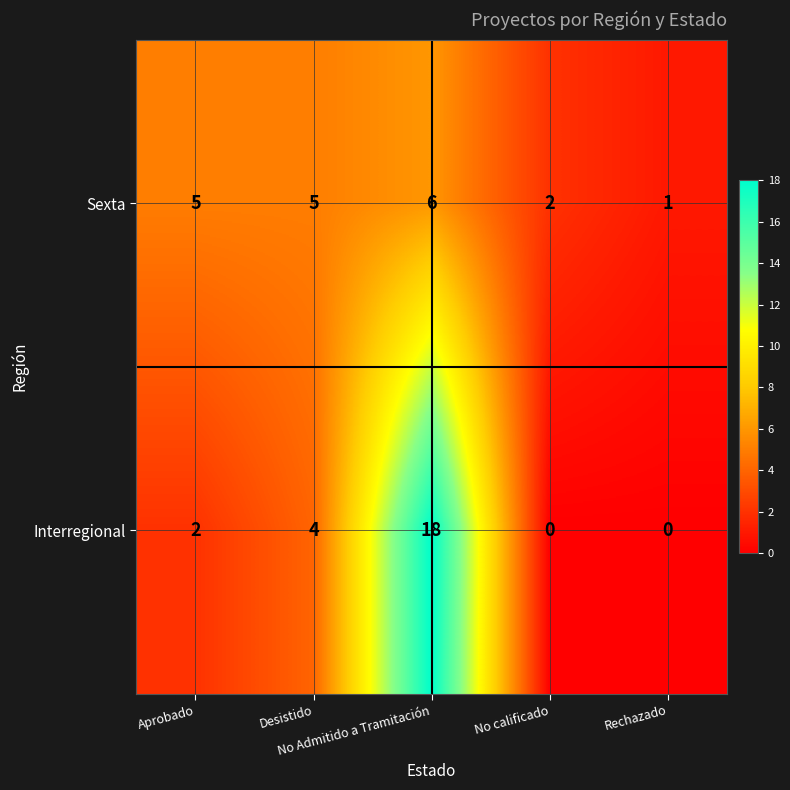

List the series in order of their overall mean, highest first.

Interregional, Sexta